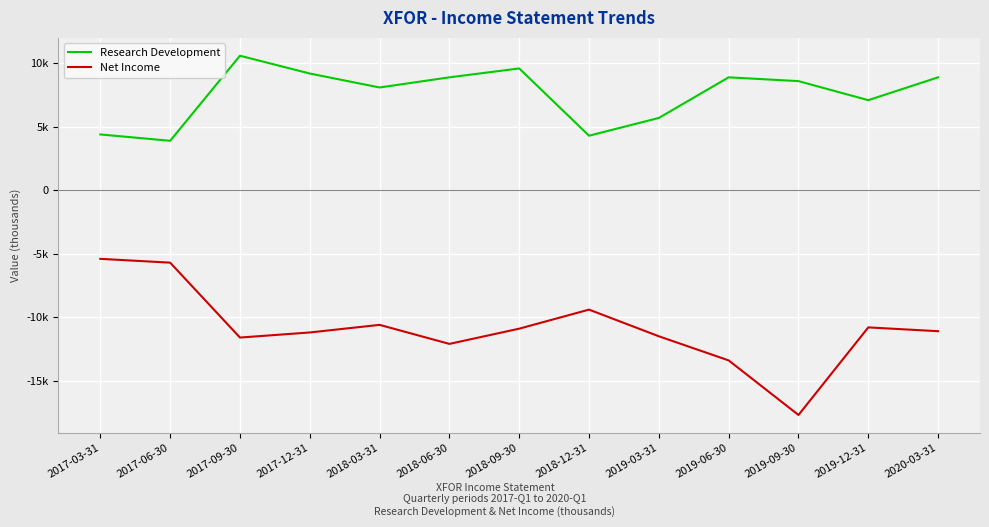

What is the spread (max minus min) of values at 2017-12-31?

20400